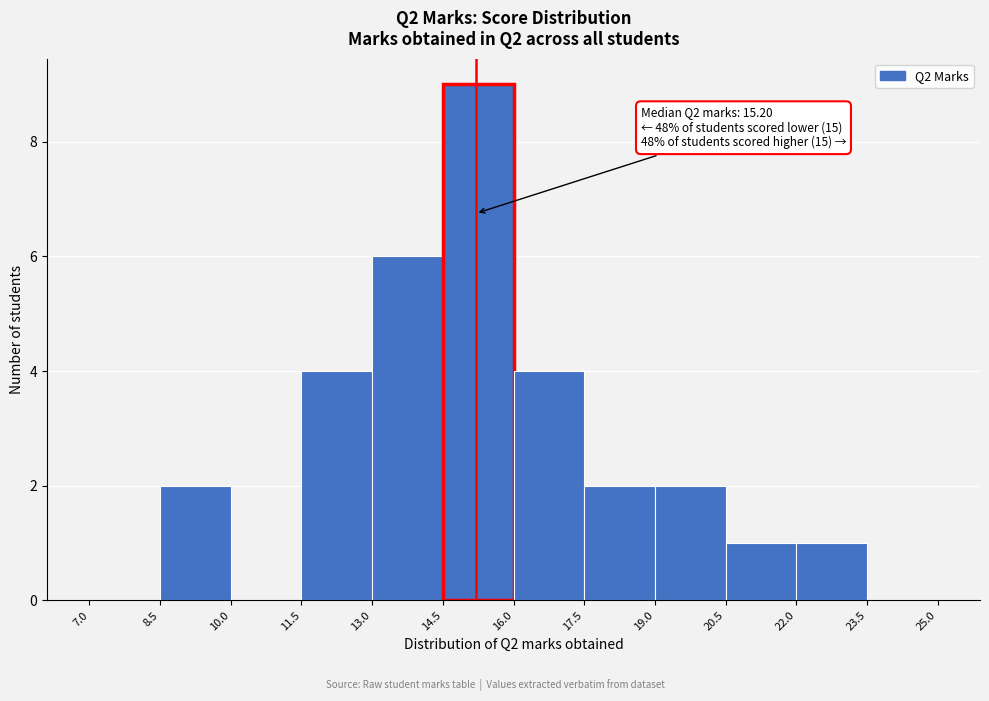

Over which range of the x-axis is the bar tallest?

14.5 to 16.0